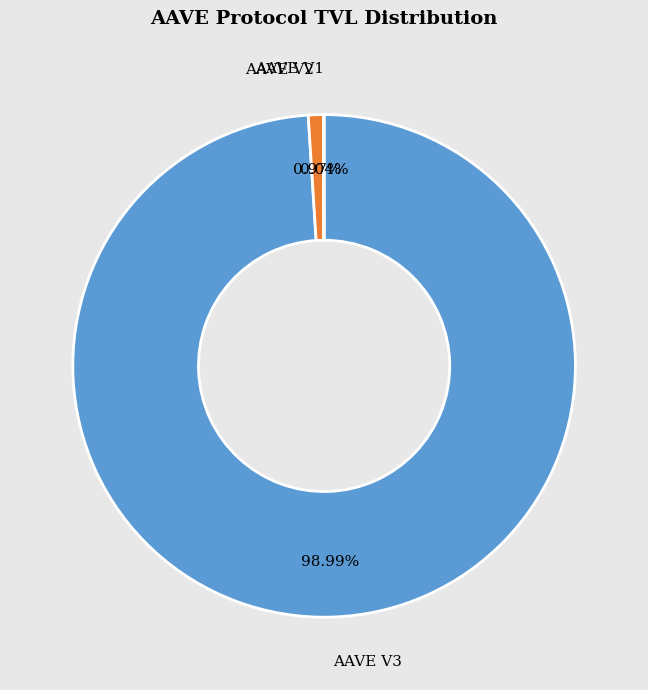

Does any single category account for the majority?

Yes